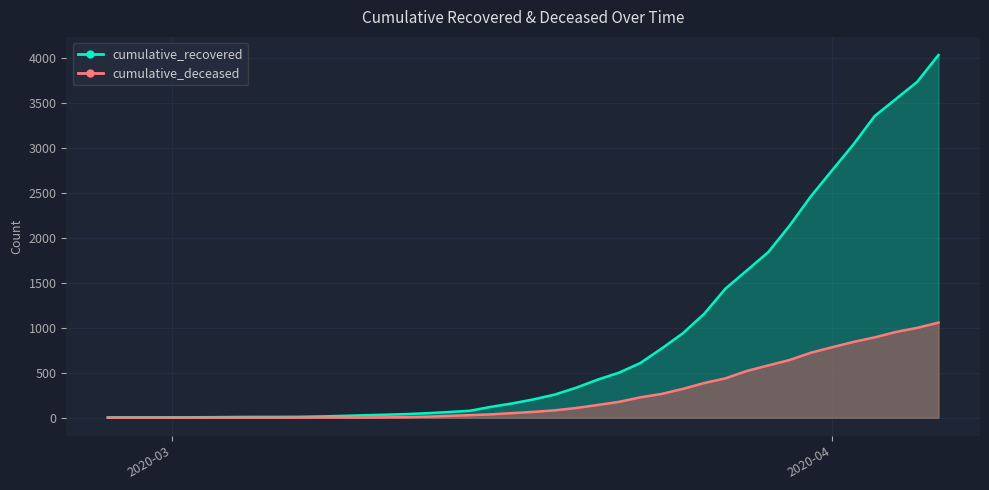

Rank the categories by cumulative_recovered value from lowest to highest.

2020-02-27, 2020-02-28, 2020-02-29, 2020-03-01, 2020-03-02, 2020-03-03, 2020-03-04, 2020-03-05, 2020-03-06, 2020-03-07, 2020-03-08, 2020-03-09, 2020-03-10, 2020-03-11, 2020-03-12, 2020-03-13, 2020-03-14, 2020-03-15, 2020-03-16, 2020-03-17, 2020-03-18, 2020-03-19, 2020-03-20, 2020-03-21, 2020-03-22, 2020-03-23, 2020-03-24, 2020-03-25, 2020-03-26, 2020-03-27, 2020-03-28, 2020-03-29, 2020-03-30, 2020-03-31, 2020-04-01, 2020-04-02, 2020-04-03, 2020-04-04, 2020-04-05, 2020-04-06